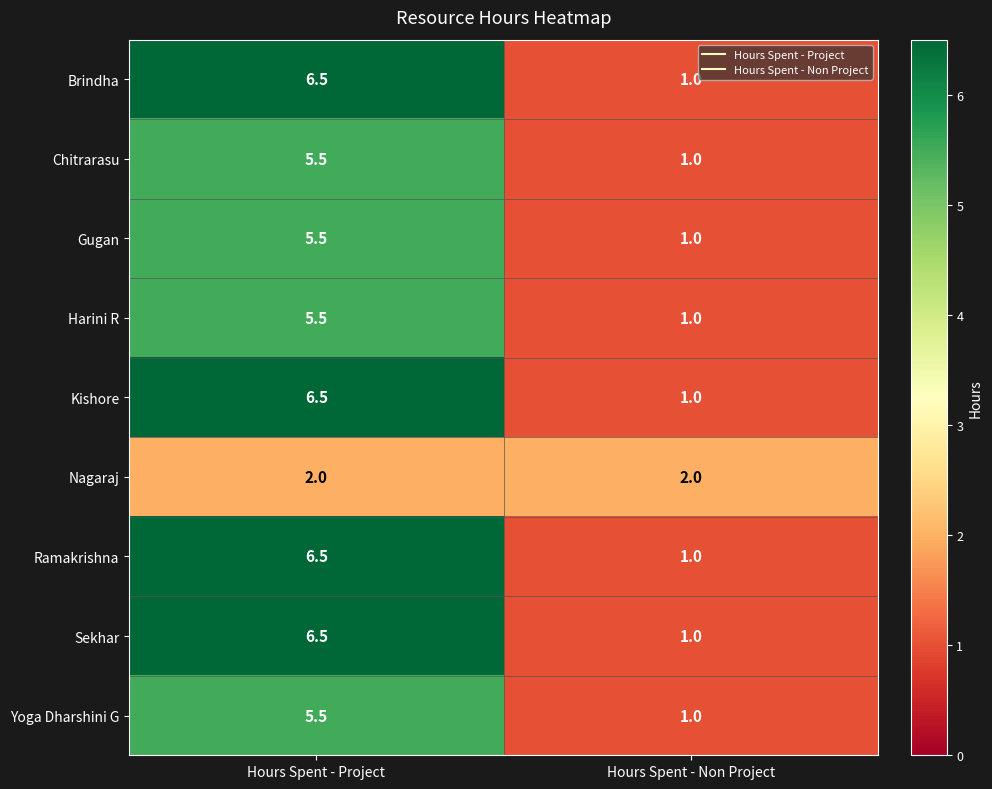

What is the total value across all series at Hours Spent - Non Project?

10.0